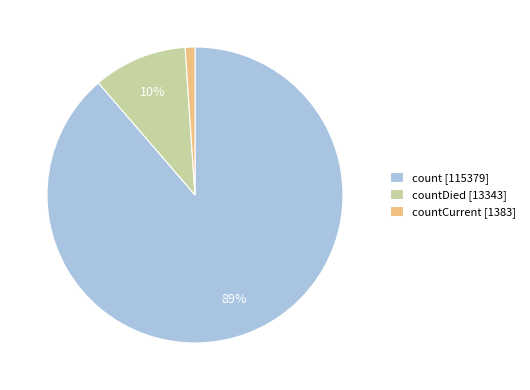

How many segments does this pie chart have?

3